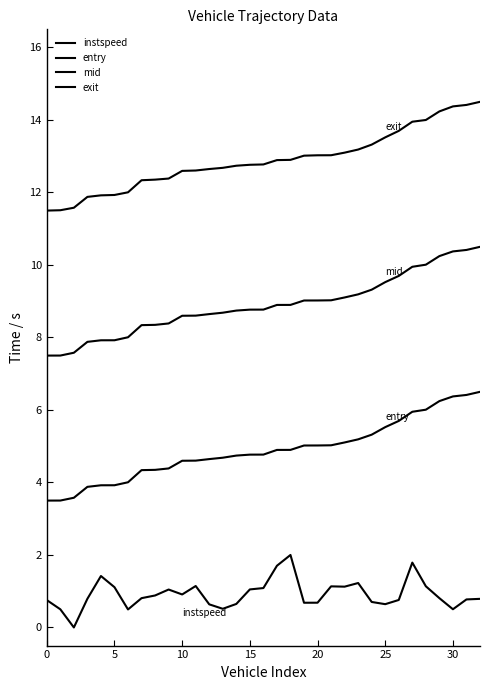

At which category is the sum across all series the highest?

32